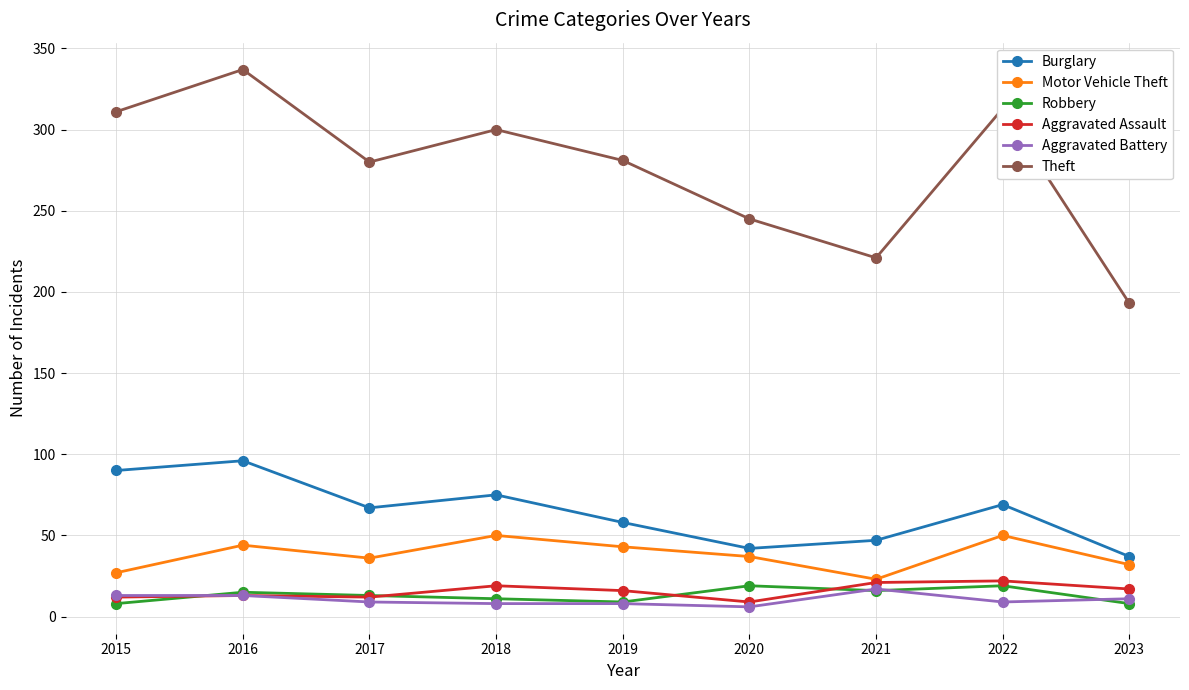

Between 2017 and 2022, which series saw the biggest shift?

Theft